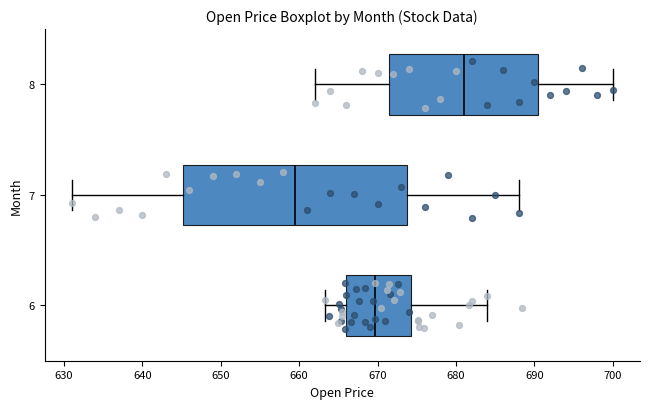

Where does the right whisker of the box at y = 8 end on the x-axis? The values are not printed on the chart, so give them approximately, as read against the axis.

700